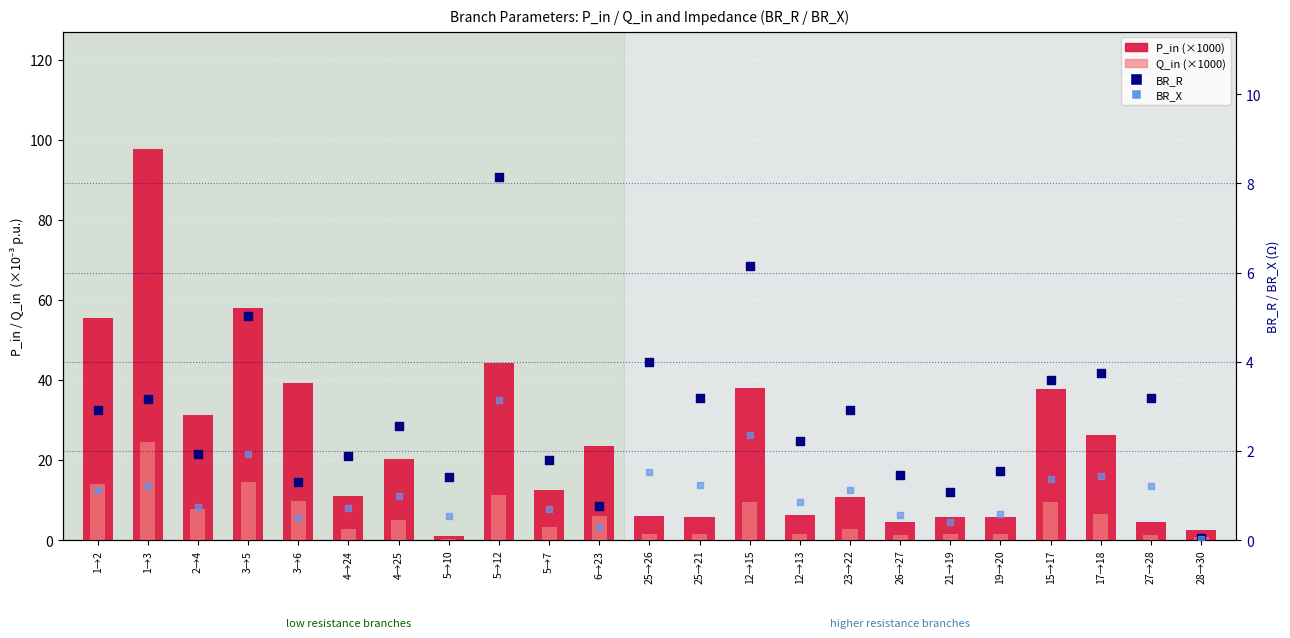

What are all the series names shown in the legend?

P_in (×1000), Q_in (×1000), BR_R, BR_X